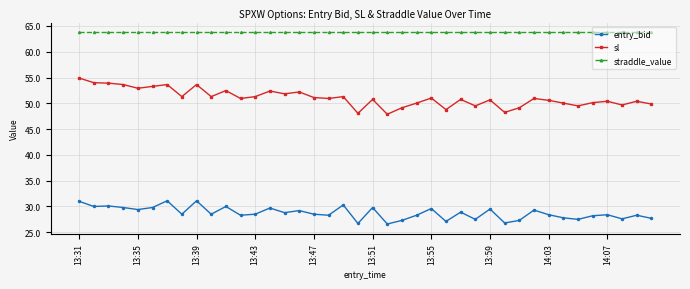

Which series has the widest spread of values?

sl